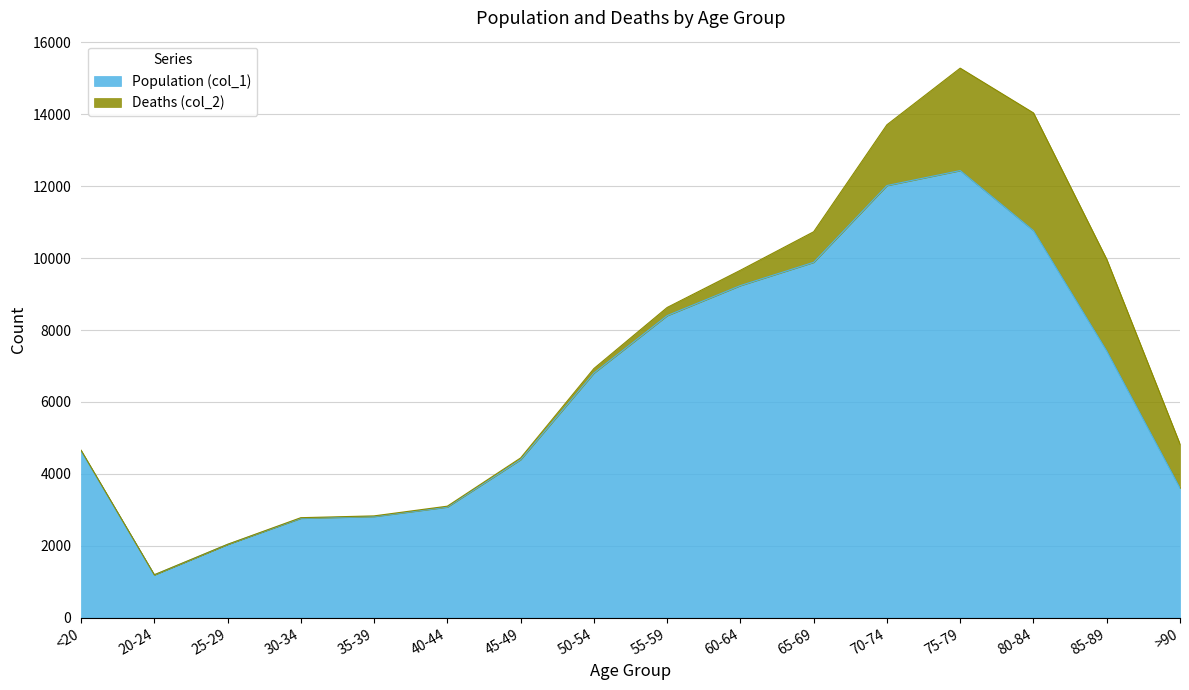

What is the label of the 12th point from the right?

35-39